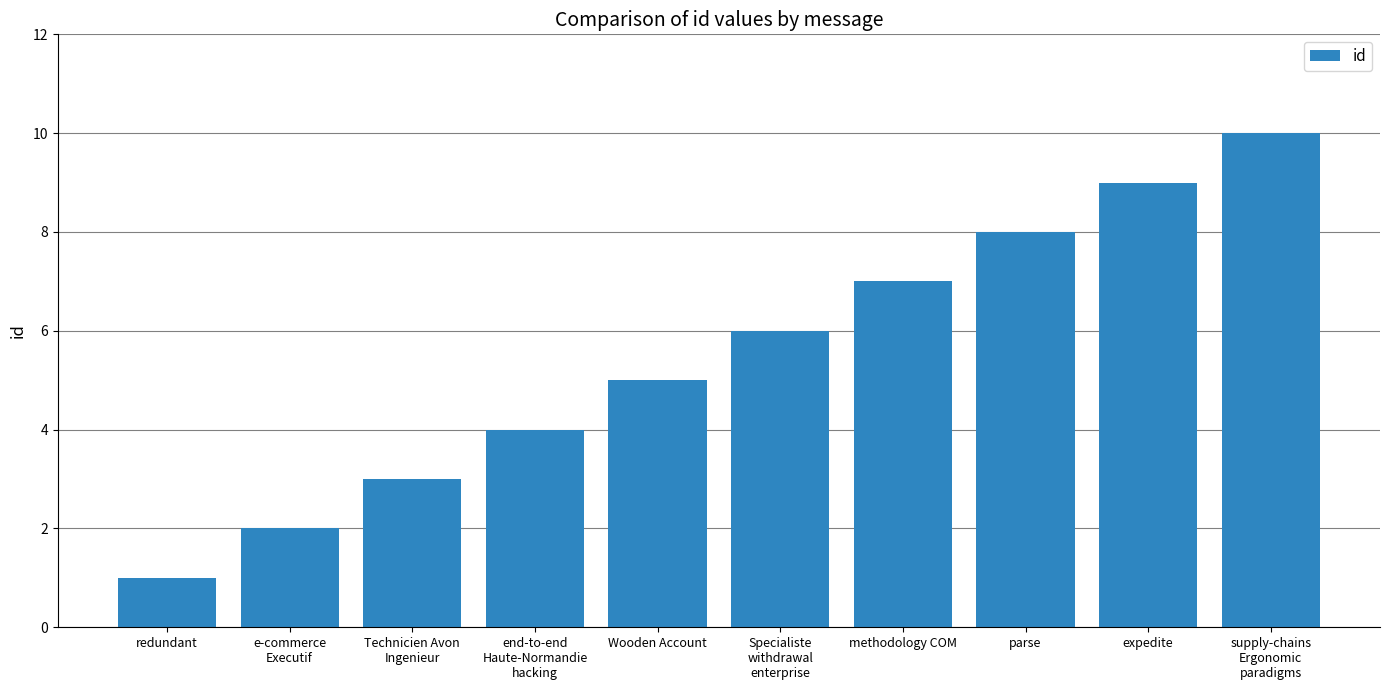

List the labels in order of value, smallest first.

redundant, e-commerce
Executif, Technicien Avon
Ingenieur, end-to-end
Haute-Normandie
hacking, Wooden Account, Specialiste
withdrawal
enterprise, methodology COM, parse, expedite, supply-chains
Ergonomic
paradigms